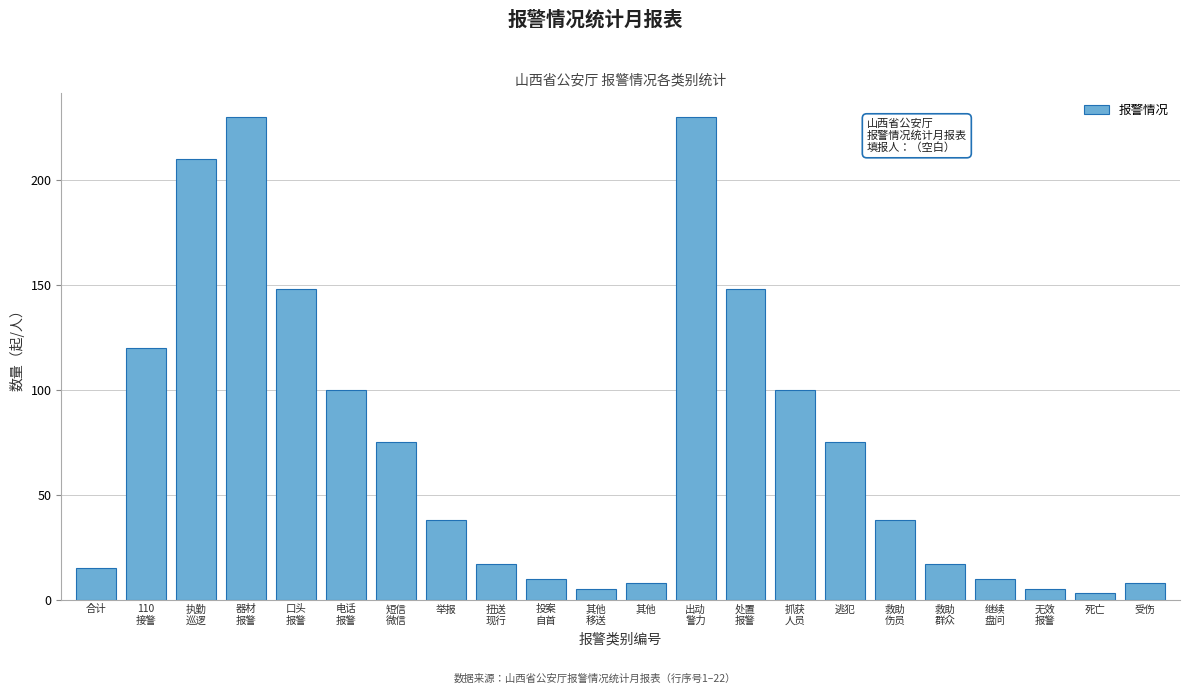

Reading left to right, extract all data points from this chart.

15	120	210	230	148	100	75	38	17	10	5	8	230	148	100	75	38	17	10	5	3	8